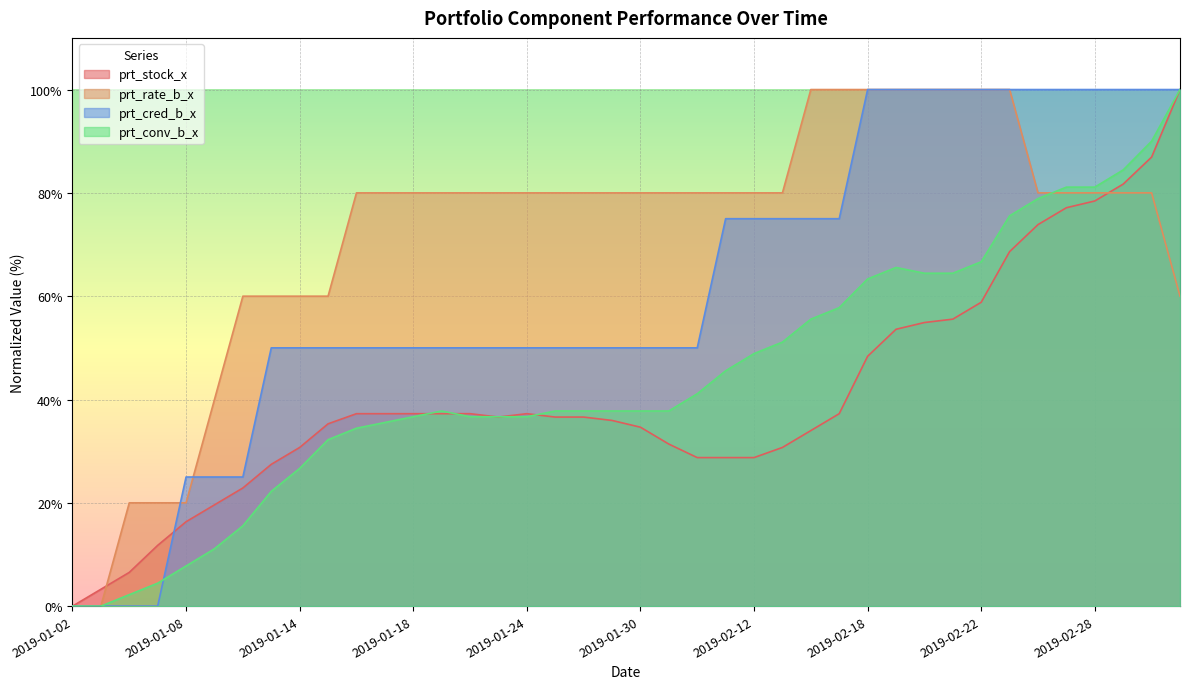

True or false: prt_stock_x and prt_rate_b_x cross at least once.

True